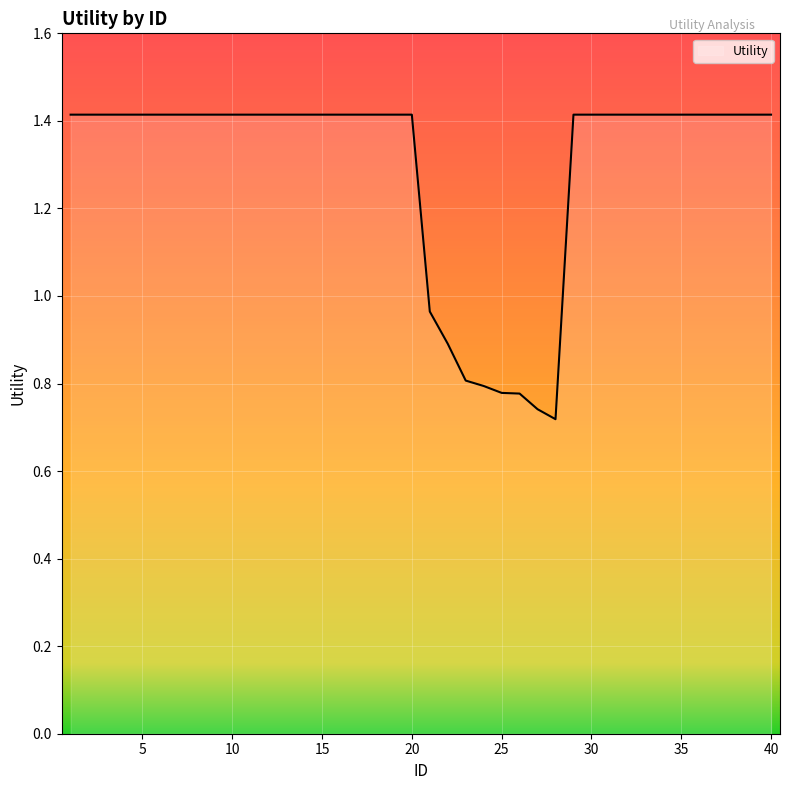

Does the chart display data point markers on the line(s)?

No